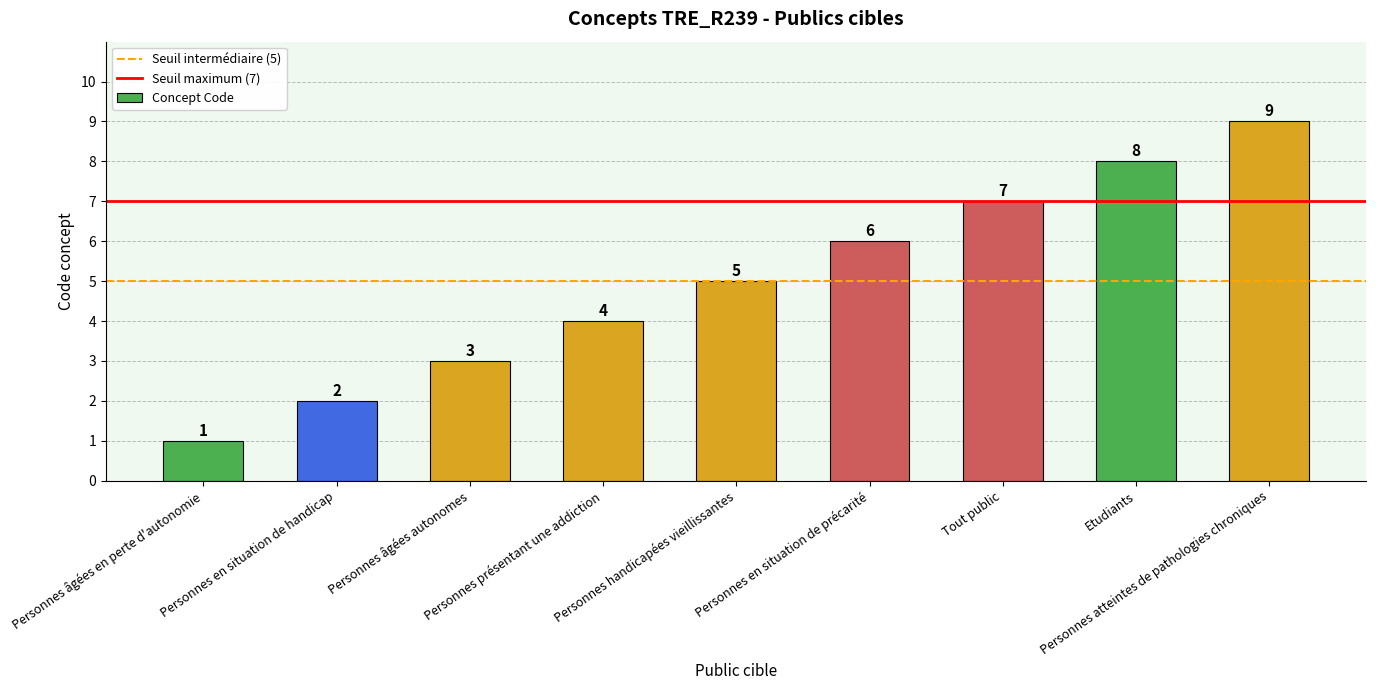

What is the smallest value displayed?

1